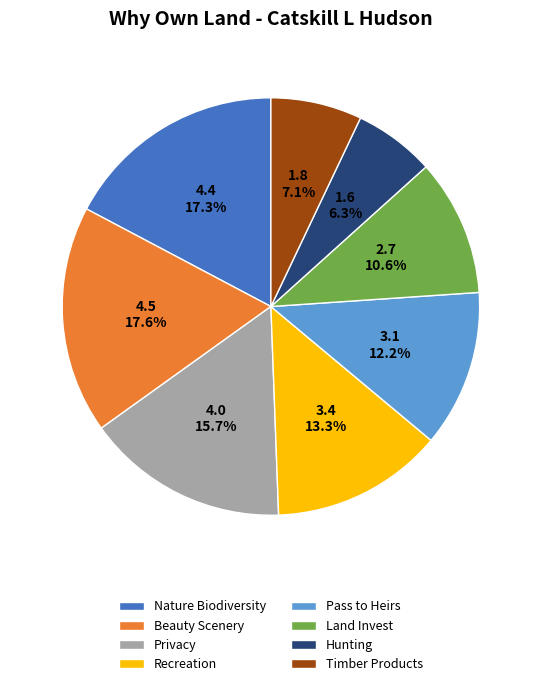

To the nearest percent, what is the difference between the largest and smallest slice percentages?

11%